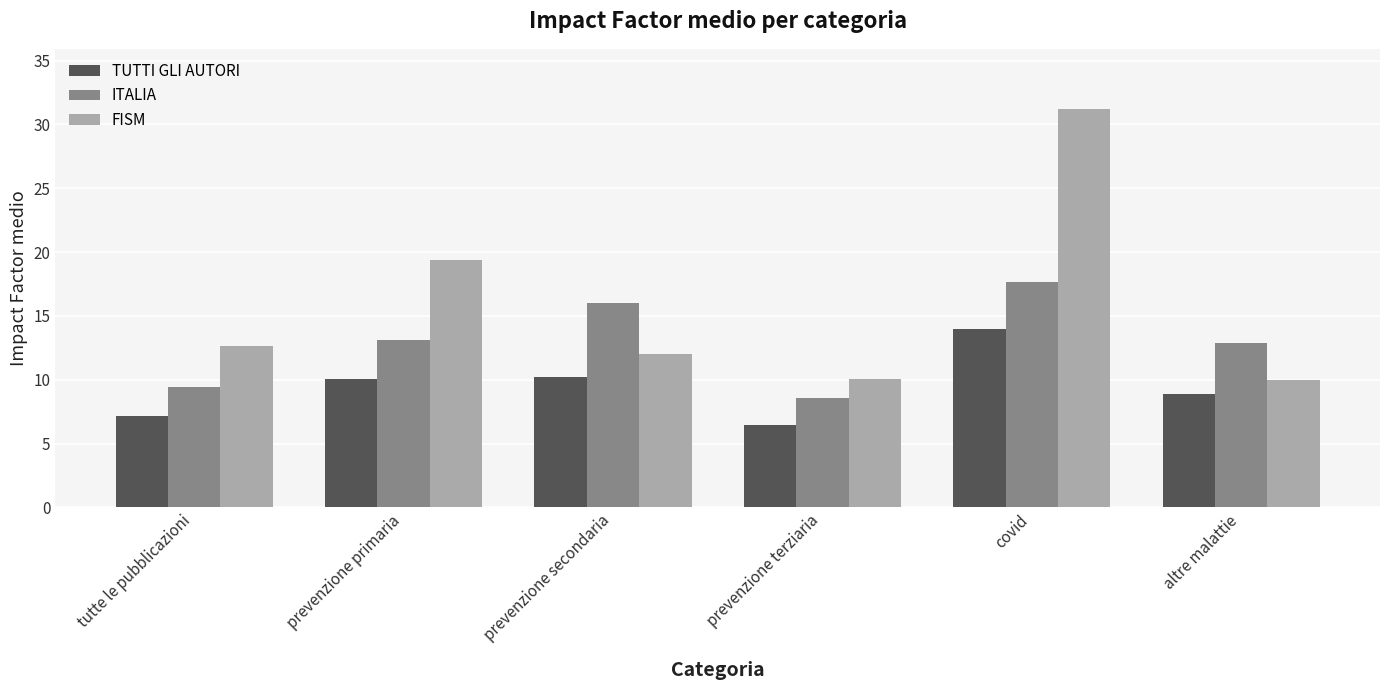

Count the number of data series in this chart.

3